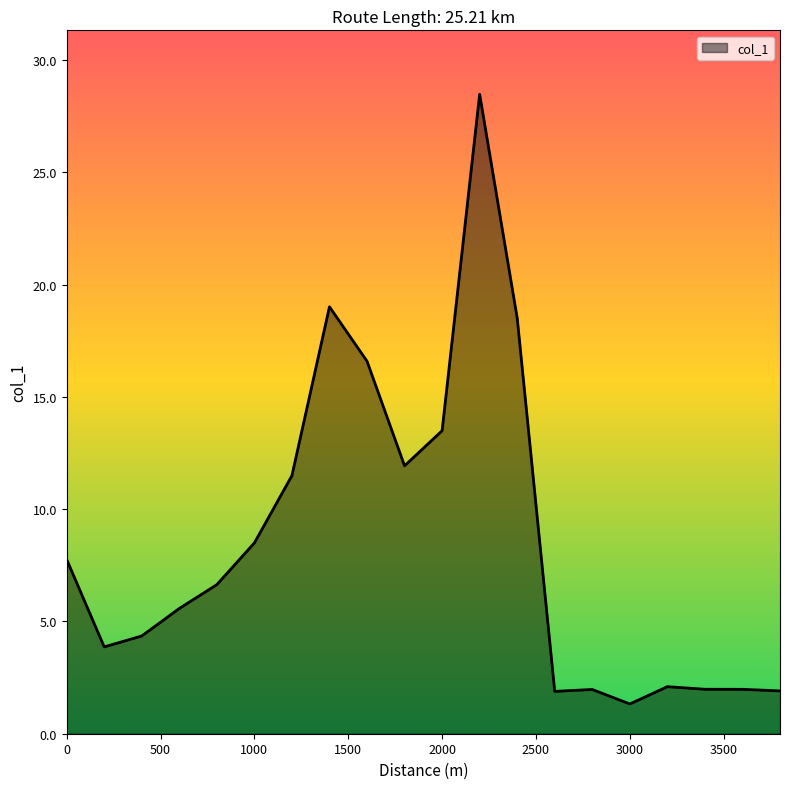

How many categories are shown in the chart?

20